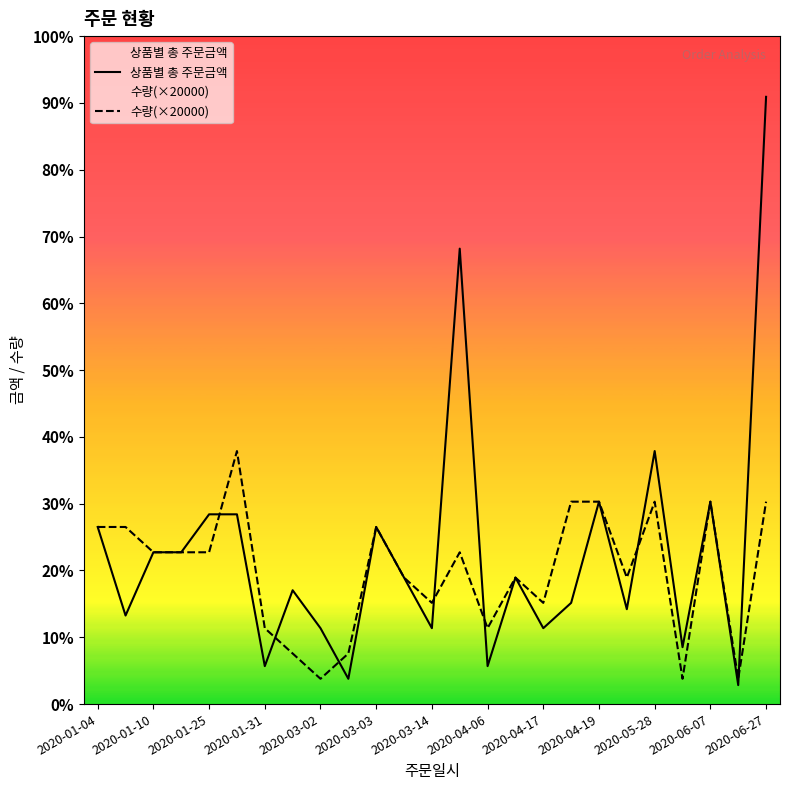

How many distinct data groups are displayed?

2